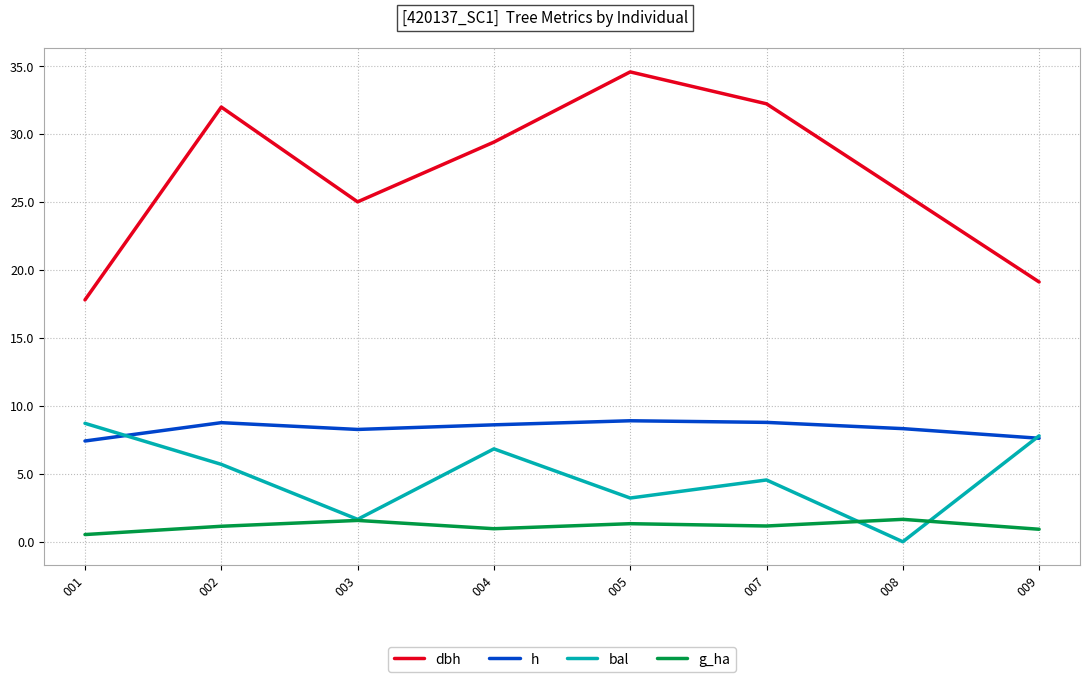

What is the difference between the highest and lowest values at 003?

23.5